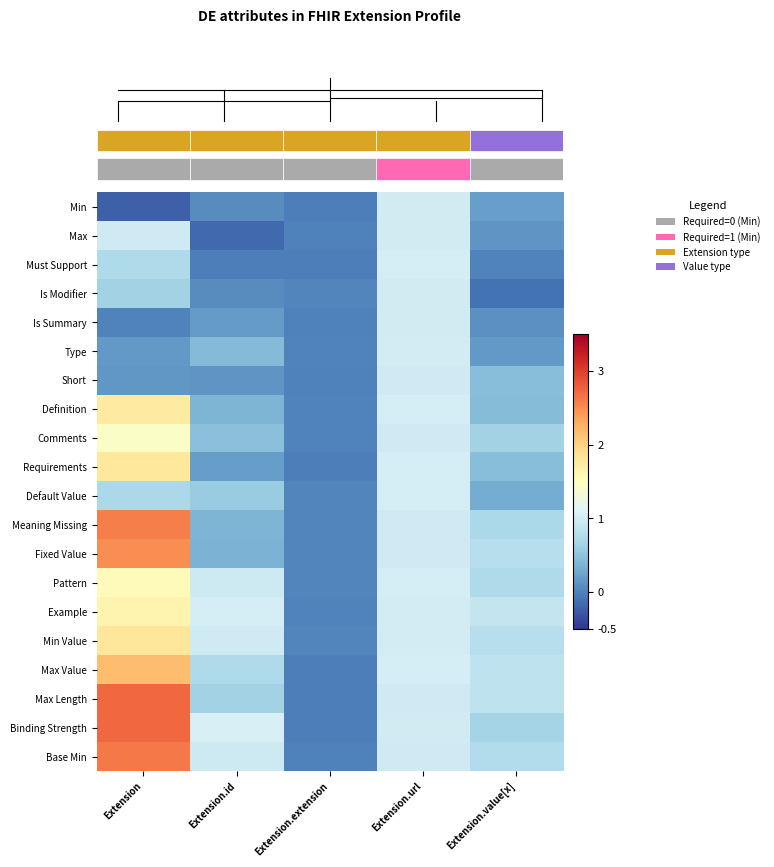

Reading left to right, extract all data points from this chart.

row_0: -0.2	0.1	-0.0	1.0	0.2
row_1: 1.0	-0.2	-0.0	1.0	0.1
row_2: 0.7	-0.0	-0.0	1.0	0.0
row_3: 0.7	0.1	0.0	1.0	-0.1
row_4: 0.0	0.2	-0.0	1.0	0.1
row_5: 0.2	0.4	0.0	1.0	0.2
row_6: 0.2	0.1	-0.0	1.0	0.5
row_7: 1.8	0.4	0.0	1.0	0.5
row_8: 1.4	0.5	0.0	1.0	0.7
row_9: 1.8	0.2	-0.0	1.0	0.5
row_10: 0.7	0.6	0.0	1.0	0.3
row_11: 2.6	0.4	0.0	1.0	0.7
row_12: 2.5	0.4	0.0	1.0	0.8
row_13: 1.5	1.0	0.0	1.0	0.7
row_14: 1.6	1.0	0.0	1.0	0.9
row_15: 1.8	1.0	0.0	1.0	0.8
row_16: 2.2	0.7	-0.0	1.0	0.9
row_17: 2.7	0.7	-0.0	1.0	0.9
row_18: 2.7	1.1	-0.0	1.0	0.7
row_19: 2.6	1.0	-0.0	1.0	0.8